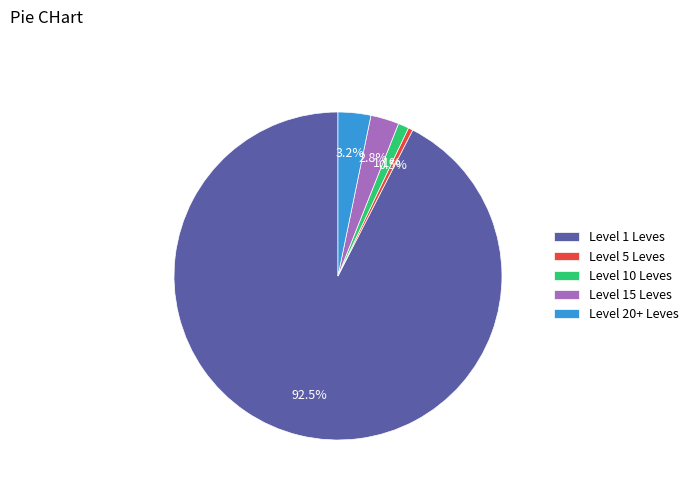

Does any single category account for the majority?

Yes